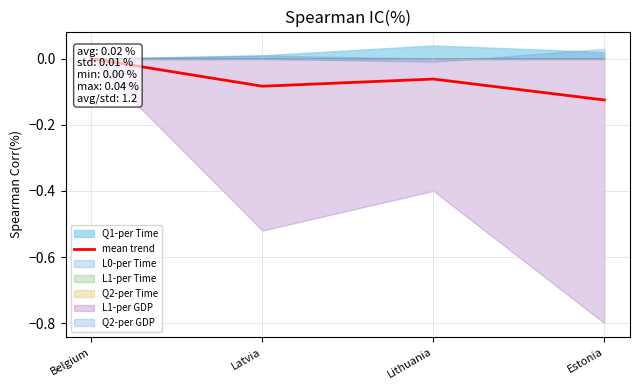

What is the difference between the maximum and minimum values?

0.1